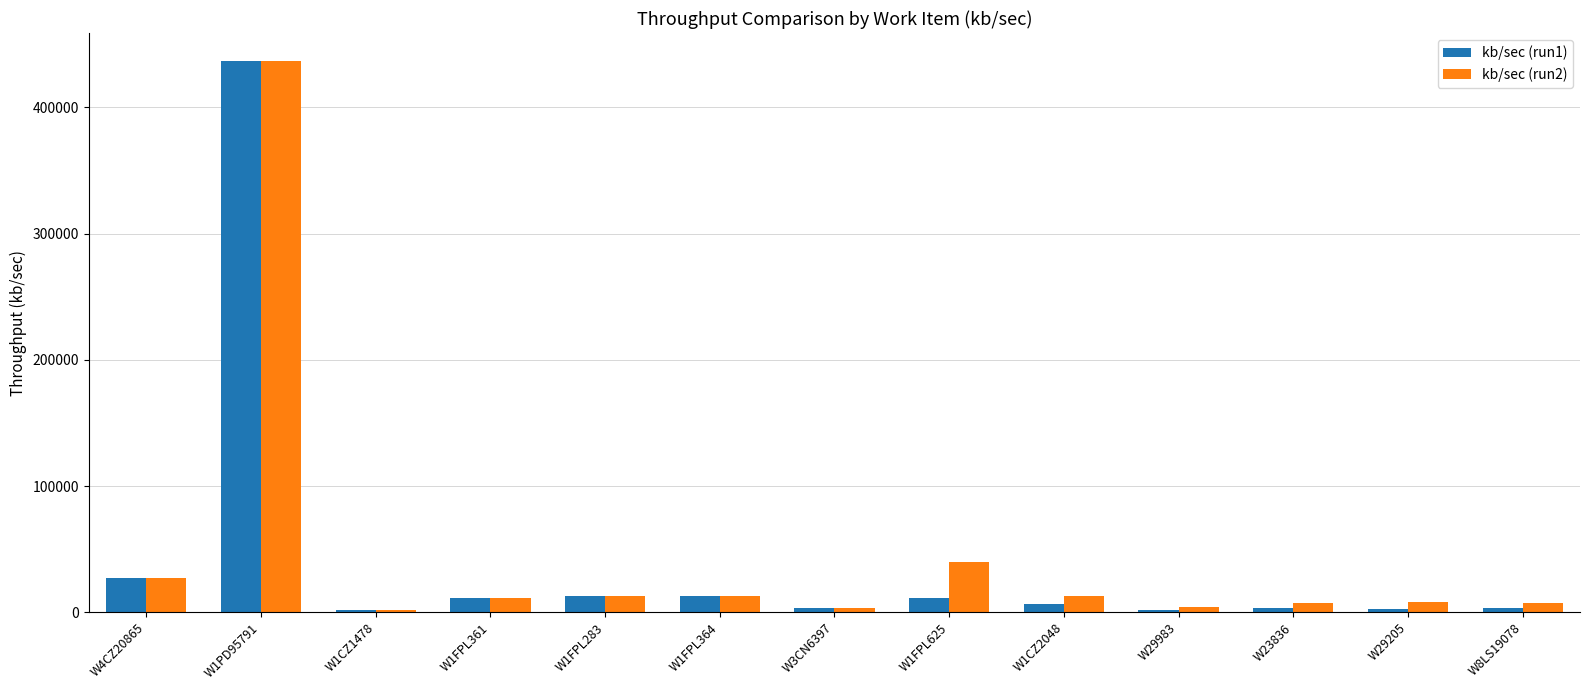

What is the lowest value of the kb/sec (run1) series?

1790.3